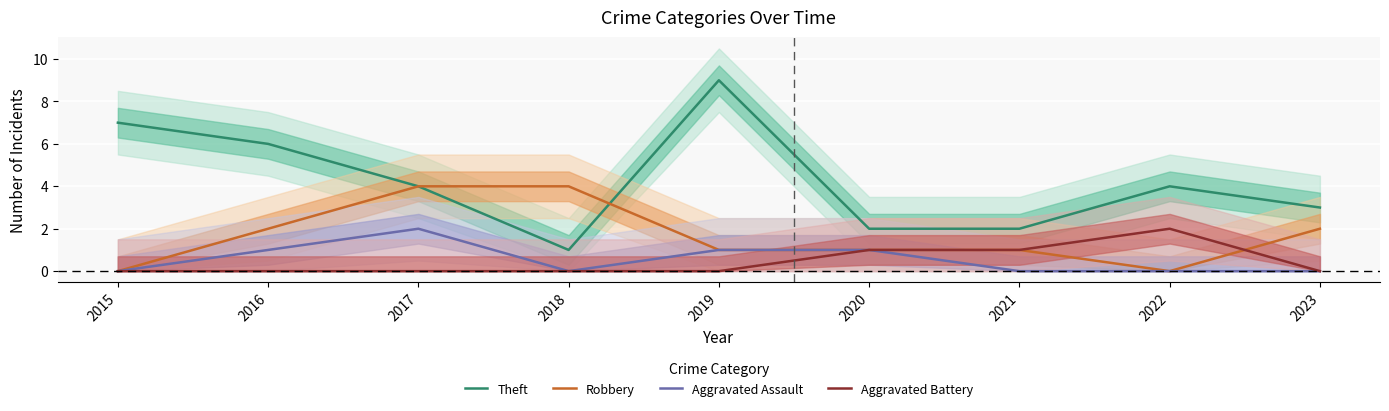

What is the difference between the maximum and minimum values in the Aggravated Assault series?

2